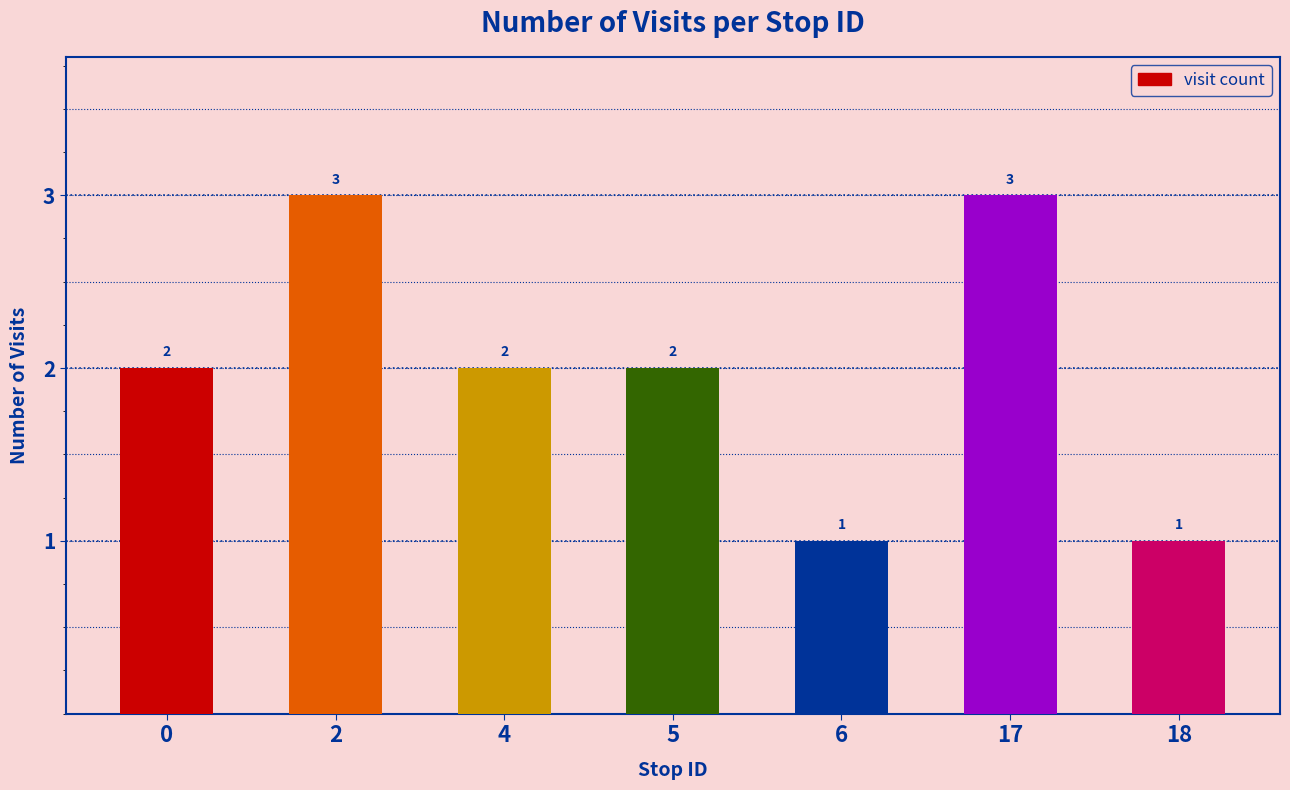

What is the difference between the values at 17 and 18?

2